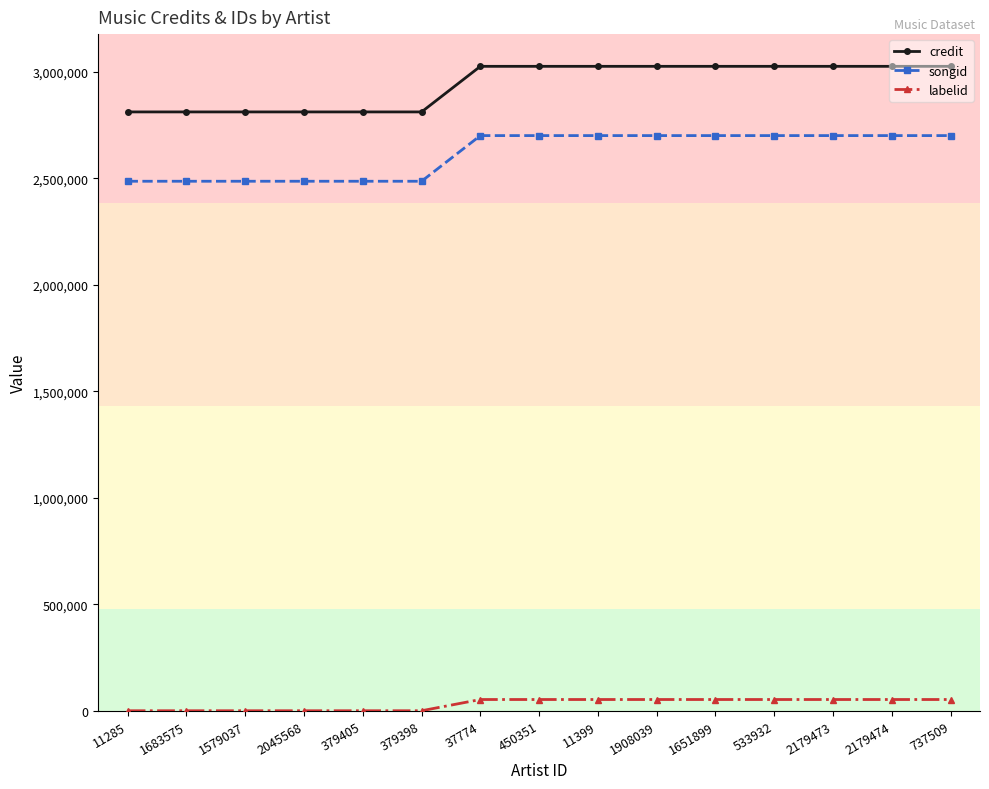

True or false: credit and songid cross at least once.

False